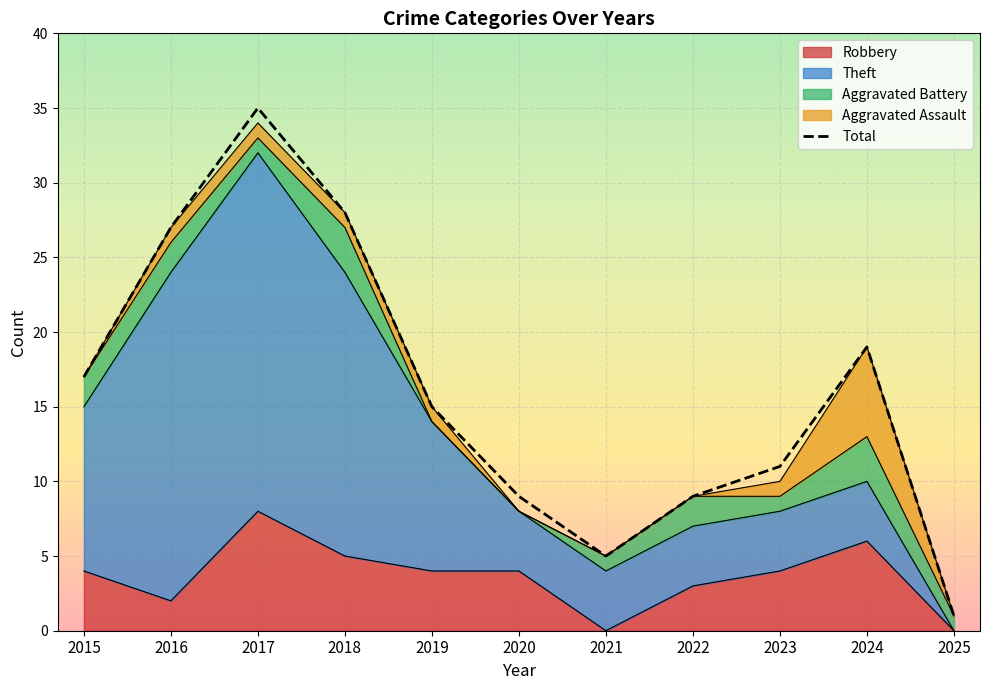

Between 2024 and 2022, which is larger?

2024